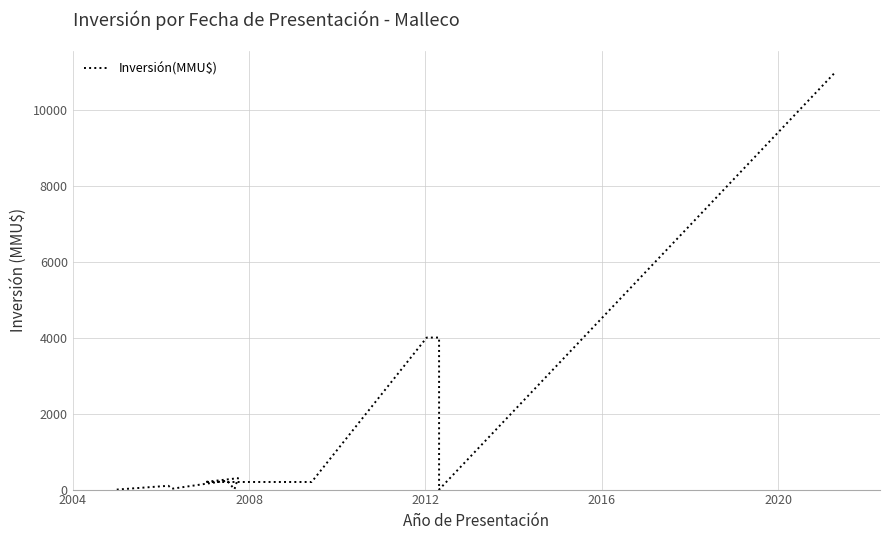

Reading right to left, what are all the values shown in this chart?

11000	0	4000	4000	200	200	300	10	234	22	100	0